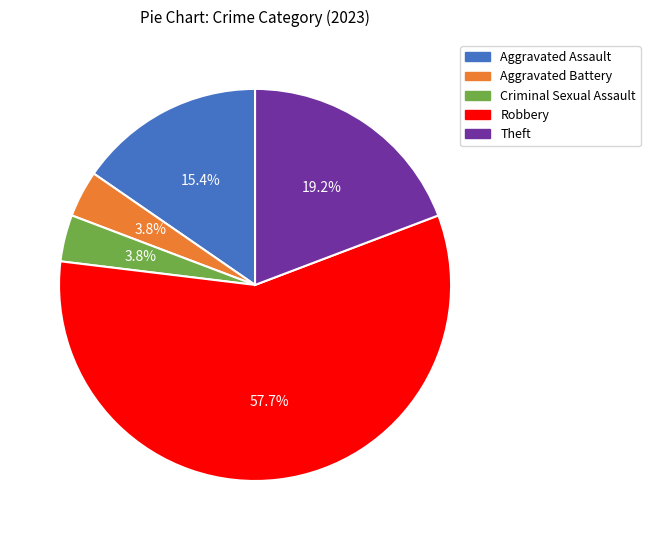

To the nearest percent, what is the combined percentage of Aggravated Battery and Theft?

23%